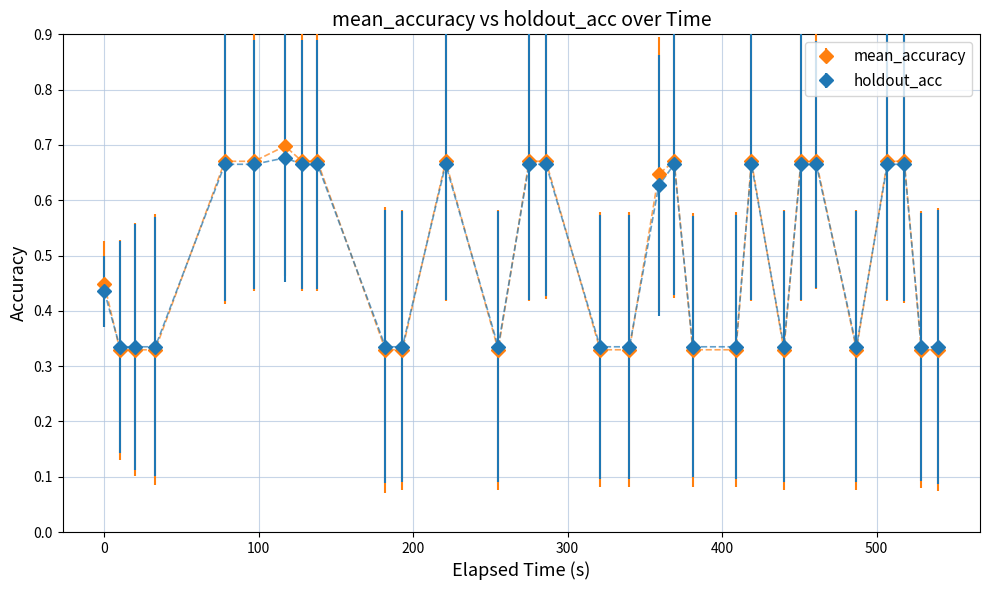

Count the mean_accuracy values in the range 0 to 1.

30